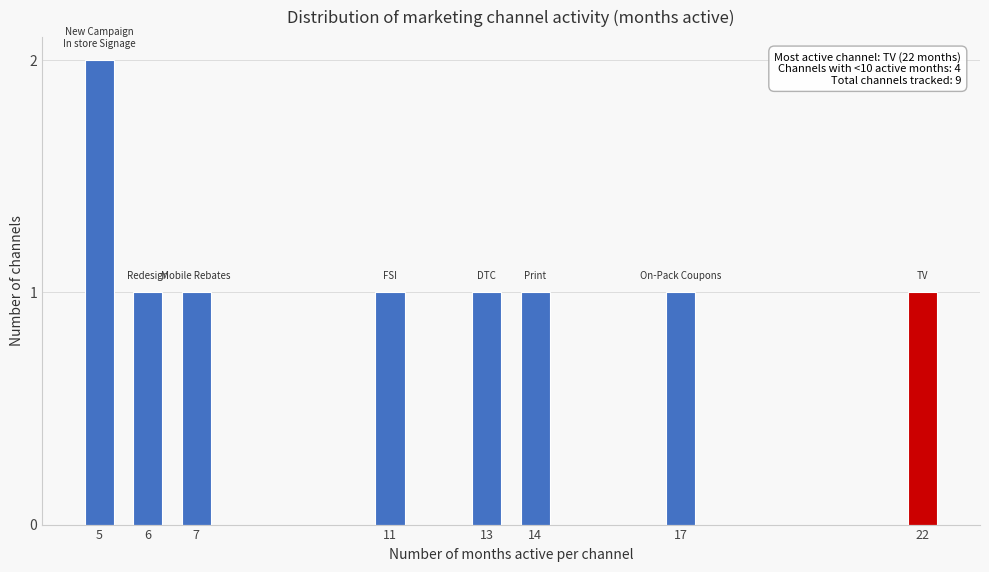

Reading left to right, transcribe all the data shown in this chart.

5=2	6=1	7=1	11=1	13=1	14=1	17=1	22=1